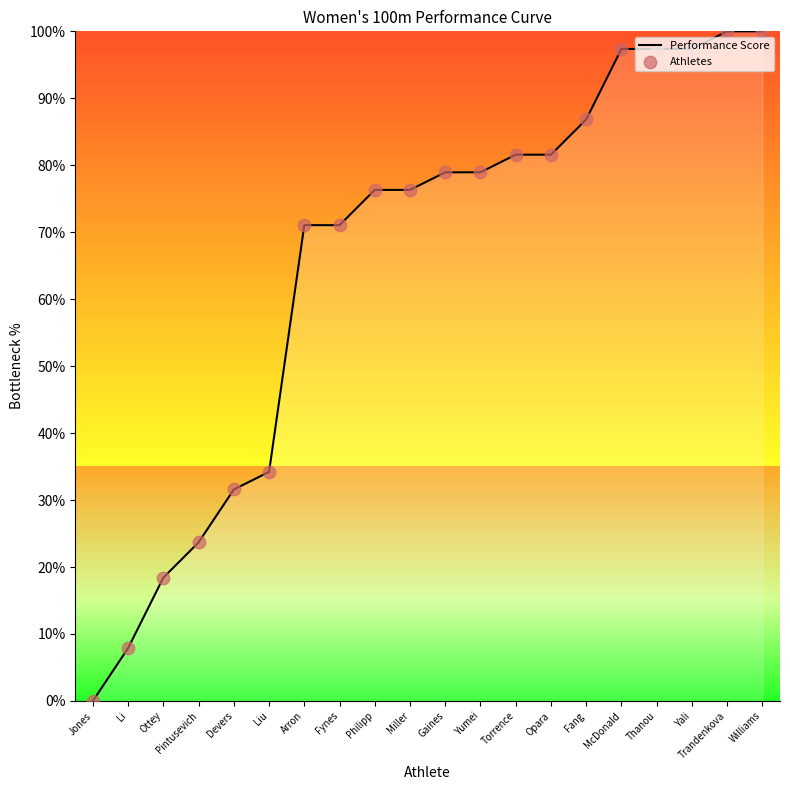

Read the value at Ottey.

18.4